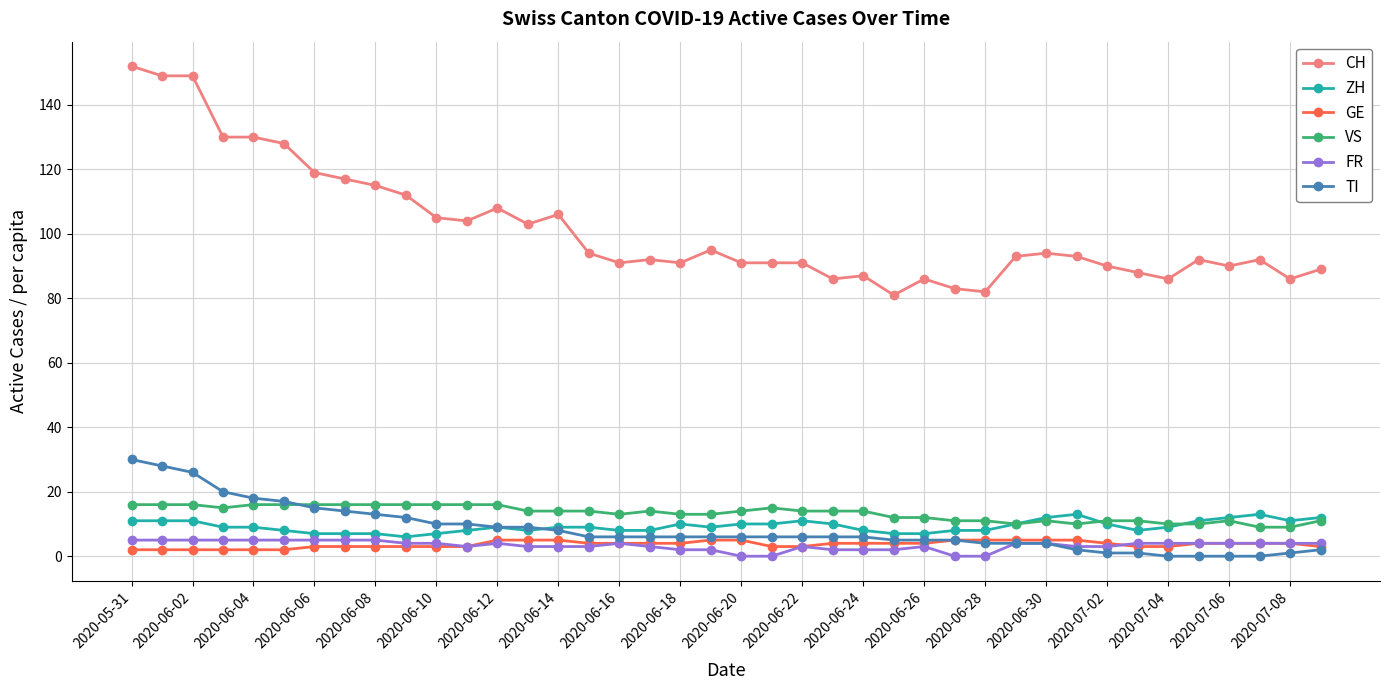

What is the value of the FR point at the 35th from the left?

4